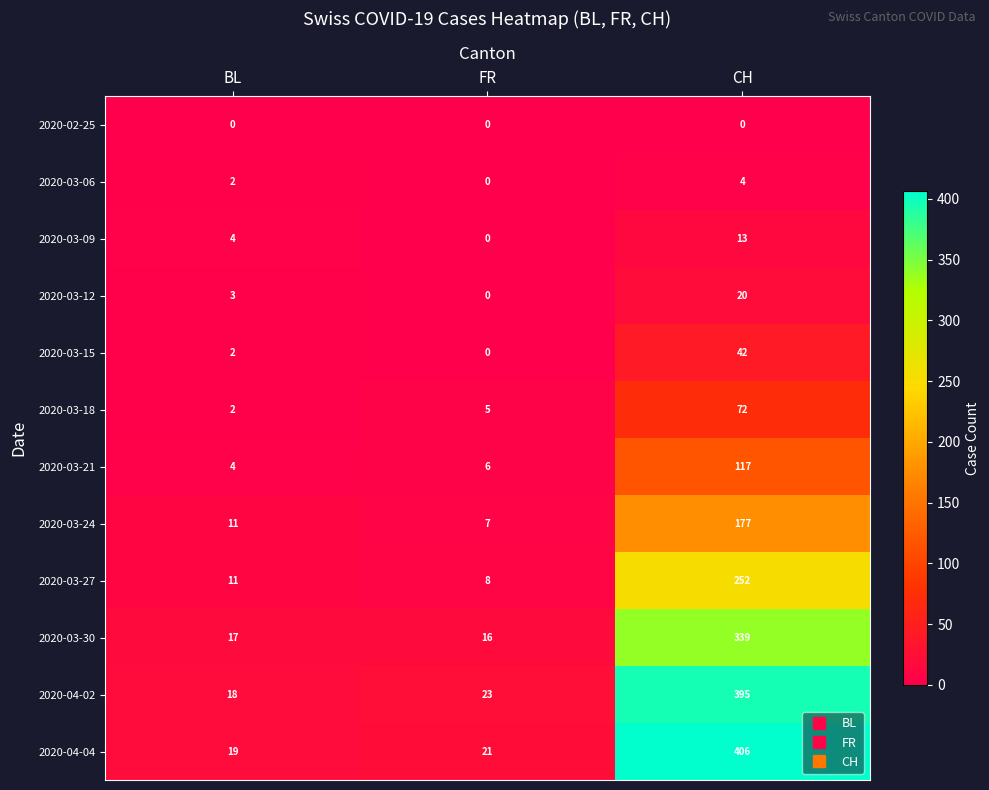

List the labels in order of 2020-03-21 value, largest first.

CH, FR, BL